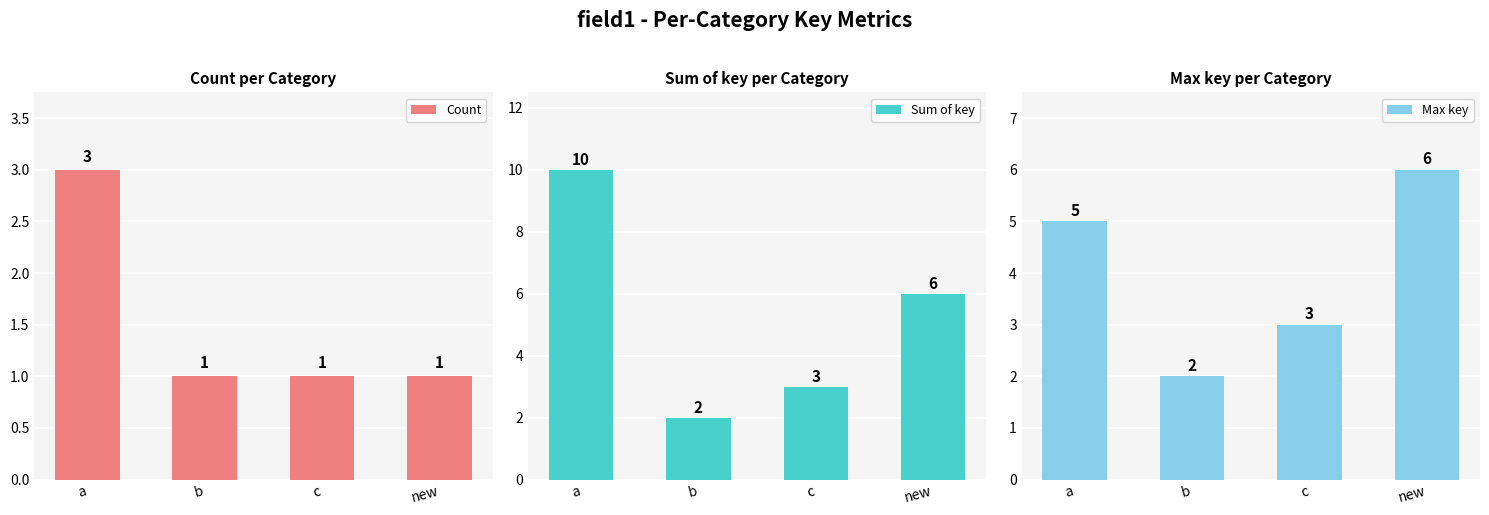

Rank the series at a from lowest to highest value.

Count, Max key, Sum of key